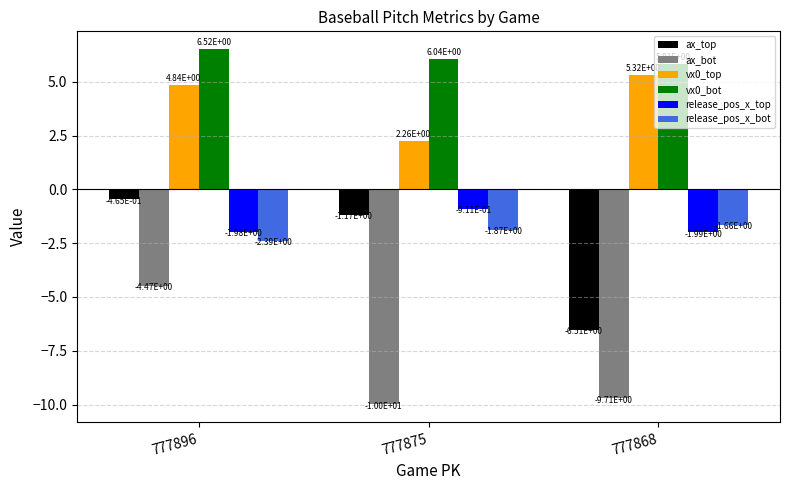

The value of vx0_bot at 777868 is 10.1. True or false?

False